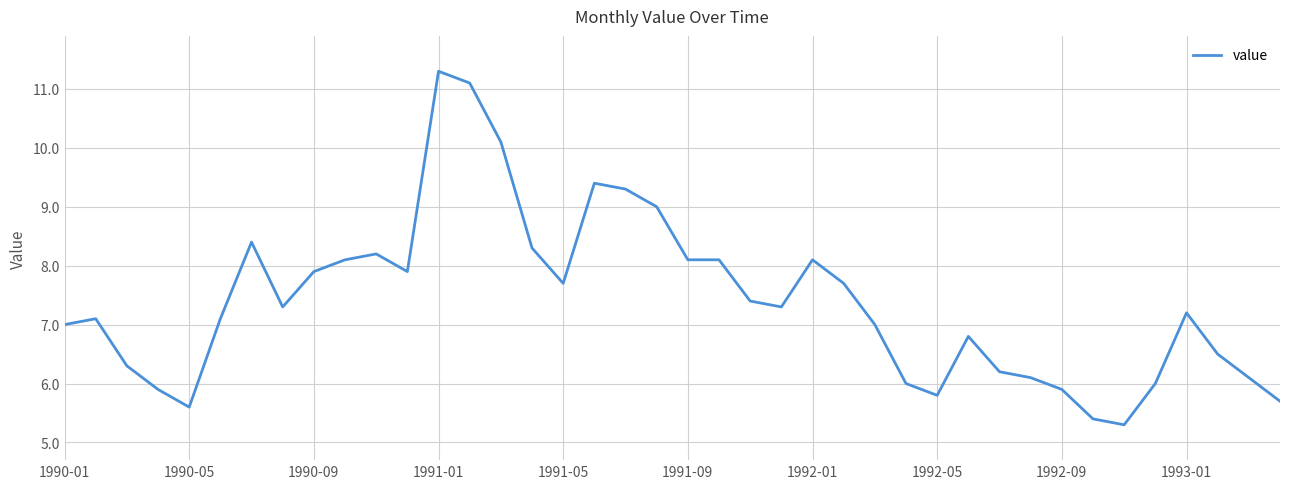

What is the maximum value shown in the chart?

11.3